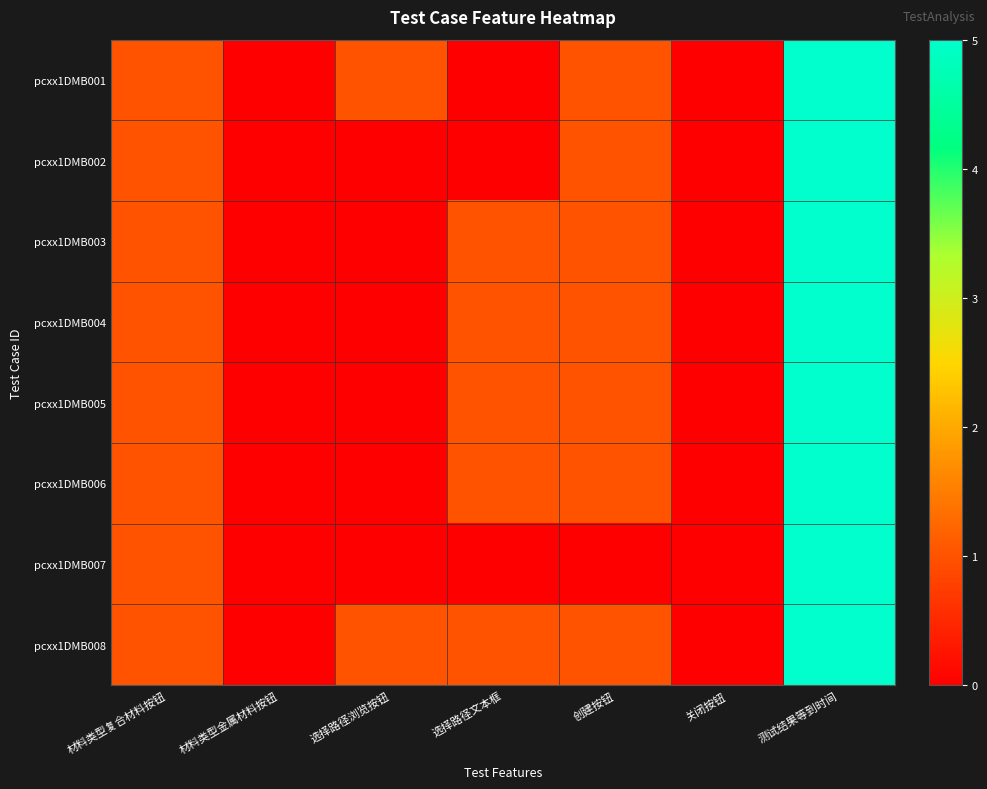

At 材料类型金属材料按钮, list the series in order from largest to smallest.

pcxx1DMB001, pcxx1DMB002, pcxx1DMB003, pcxx1DMB004, pcxx1DMB005, pcxx1DMB006, pcxx1DMB007, pcxx1DMB008